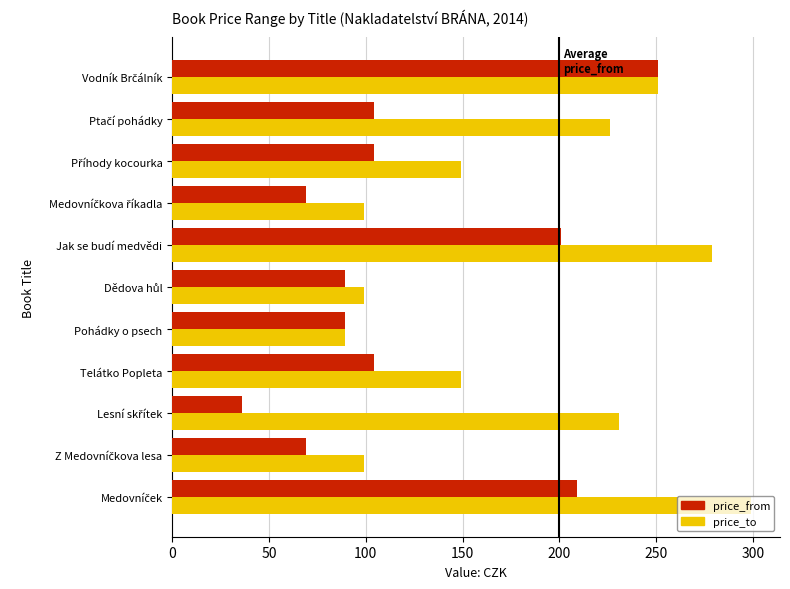

What is the highest value of the price_to series?

299